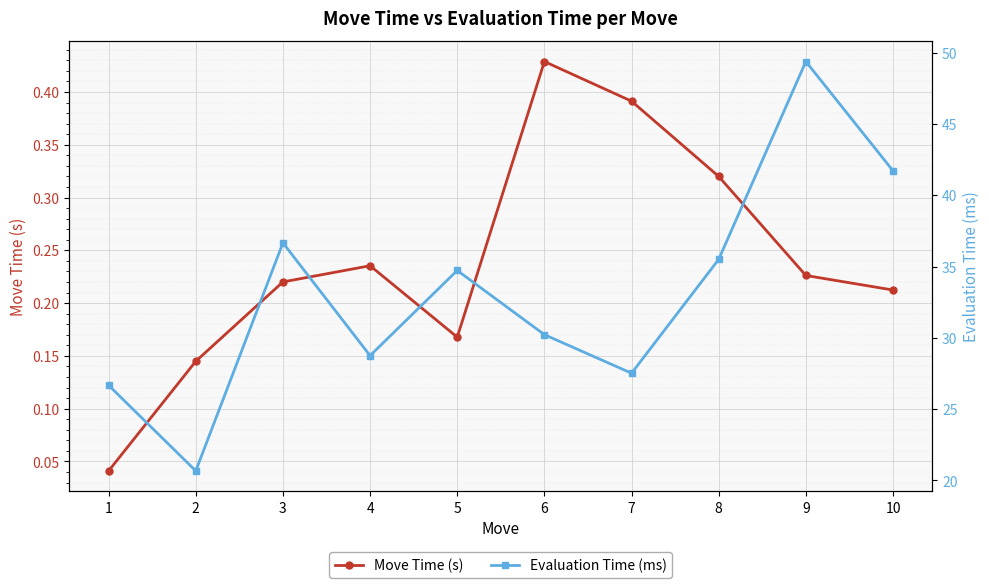

Which series changed the most between 1 and 5?

Evaluation Time (ms)